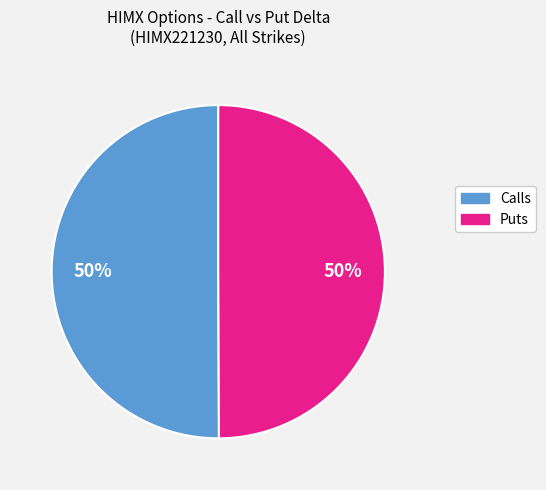

How many slices are in this pie chart?

2